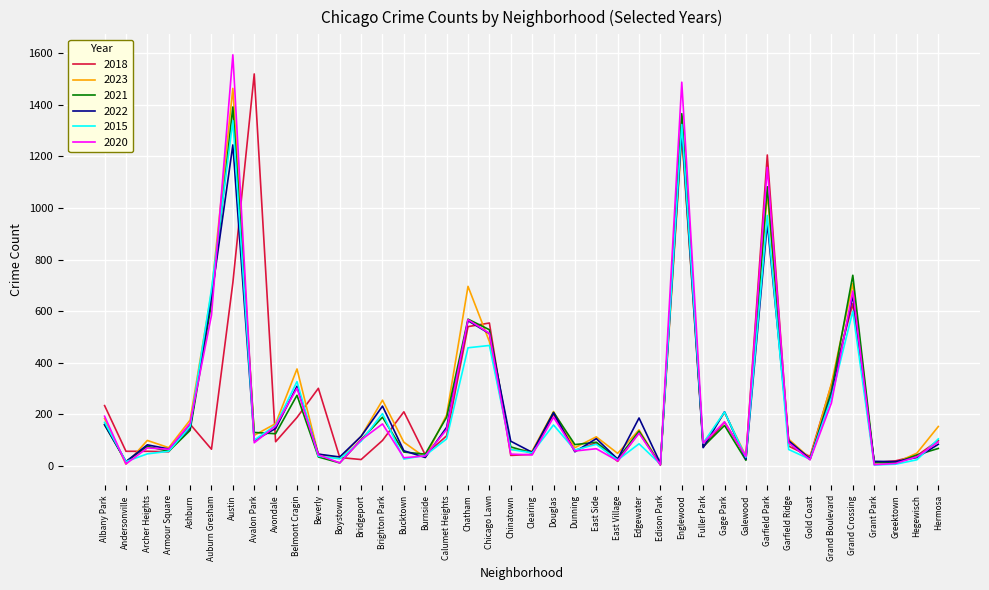

What is the sum of all 2018 values?

9722